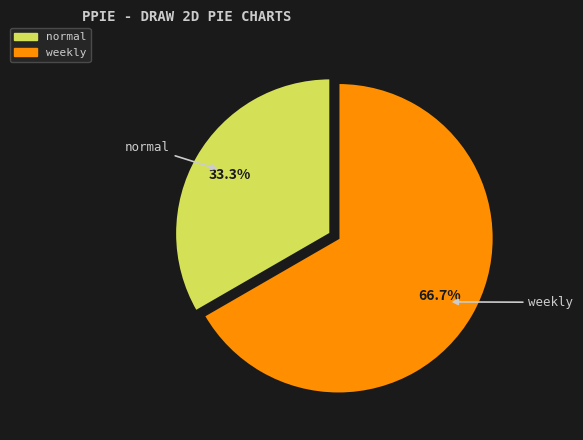

Rank the categories by value from lowest to highest.

normal, weekly